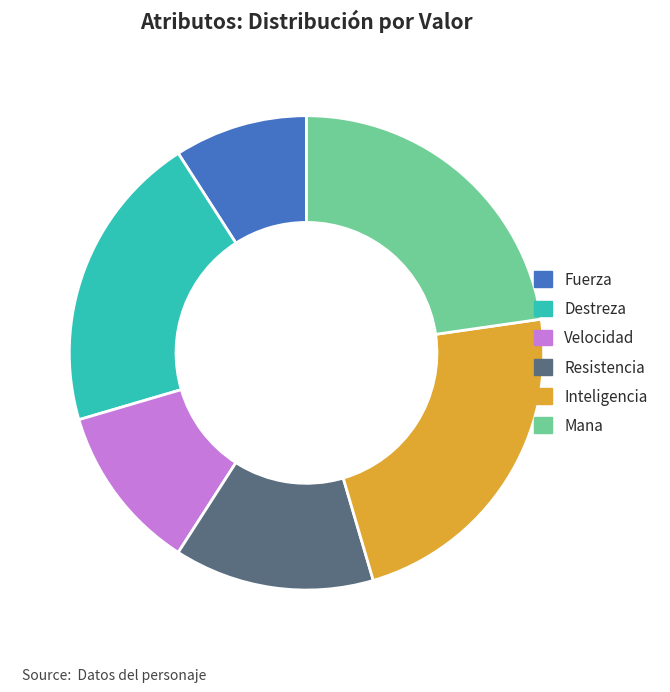

What is the smallest slice in the pie chart?

Fuerza